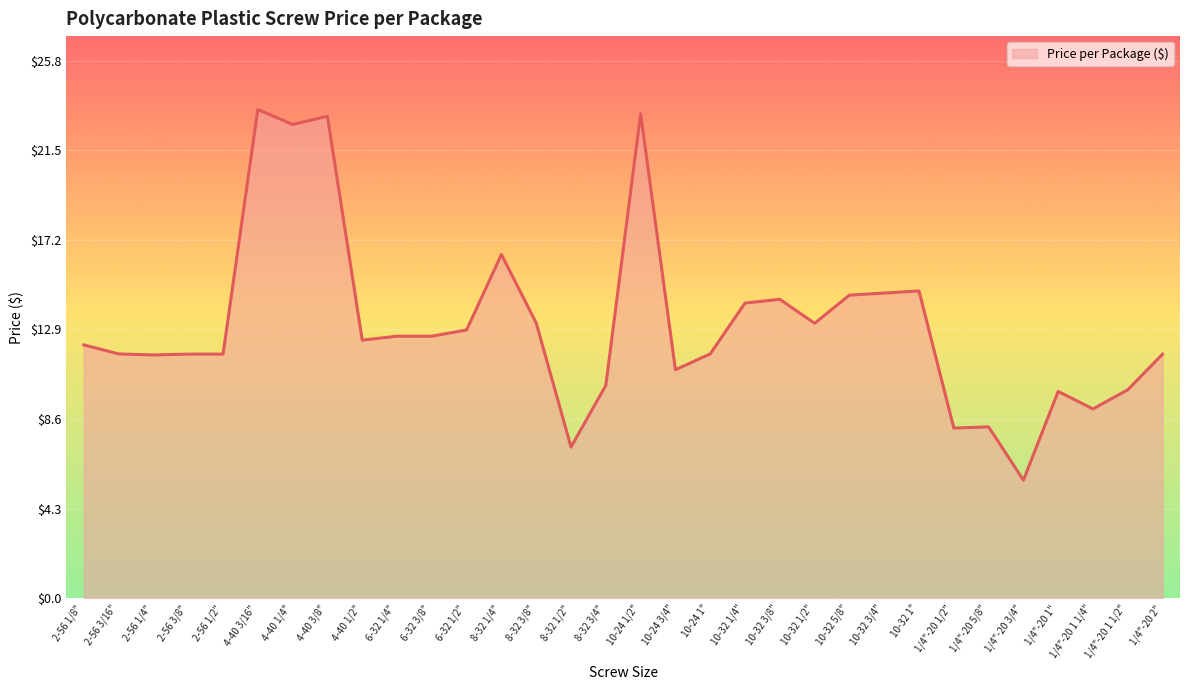

How many values exceed 12?

17